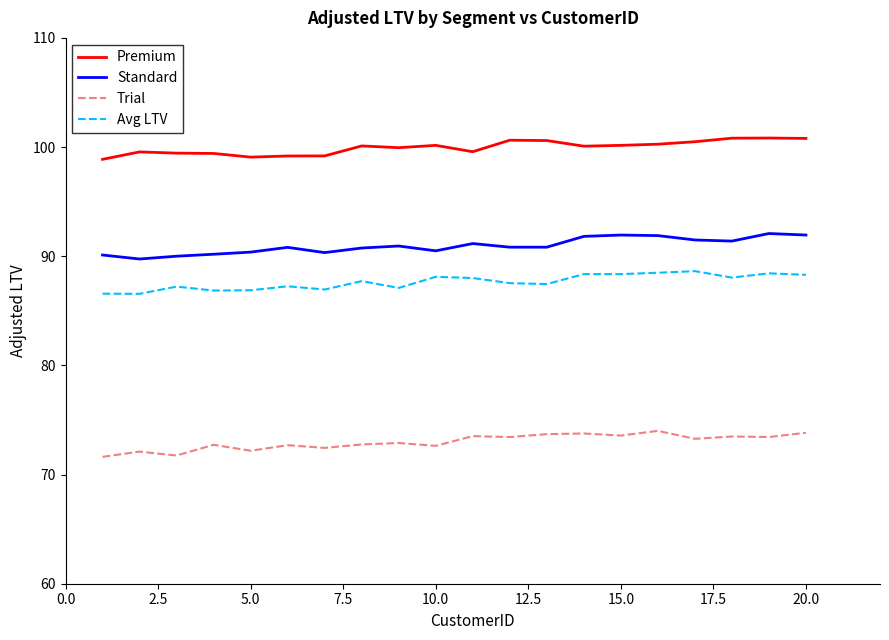

Which series has the largest total across all categories?

Premium